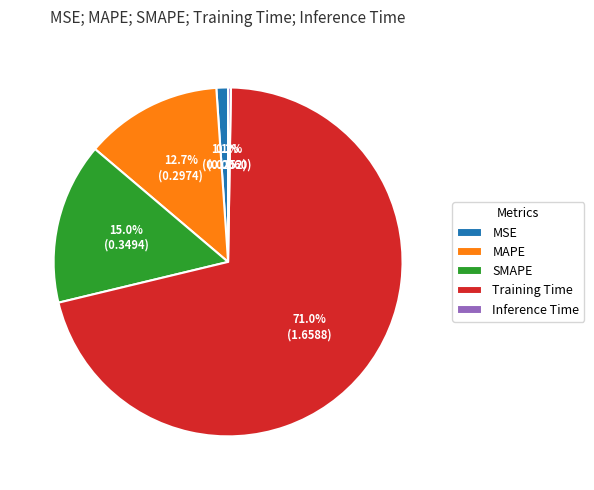

Between MAPE and SMAPE, which is larger?

SMAPE